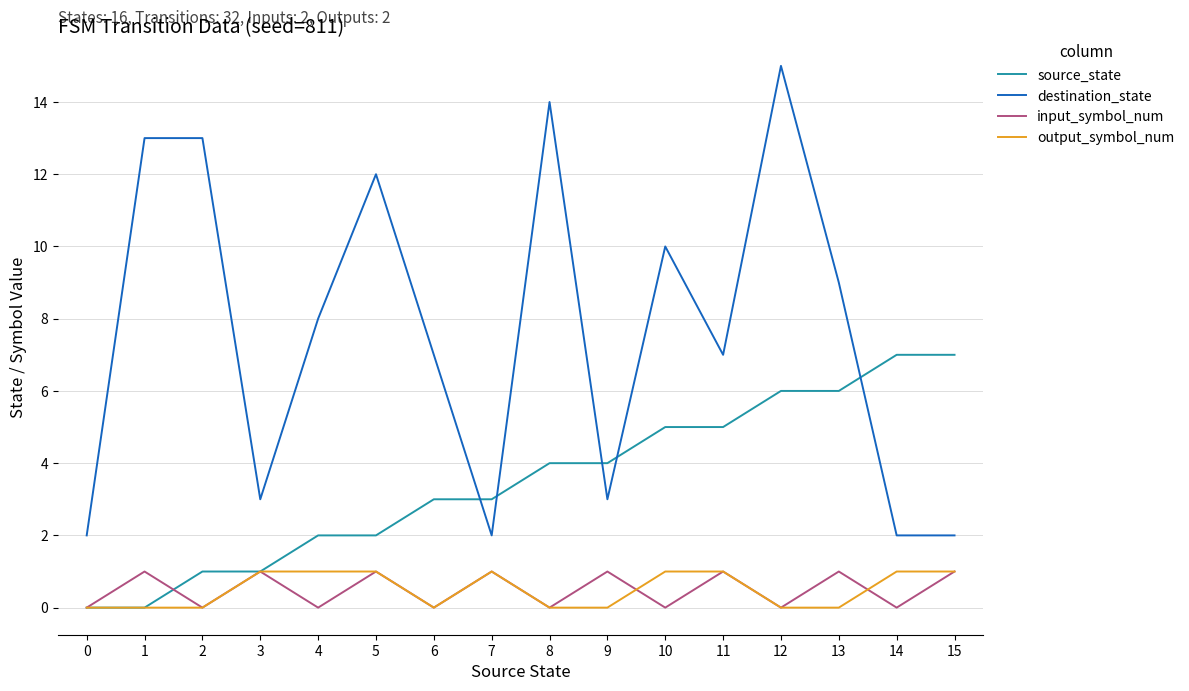

True or false: destination_state and output_symbol_num cross at least once.

False